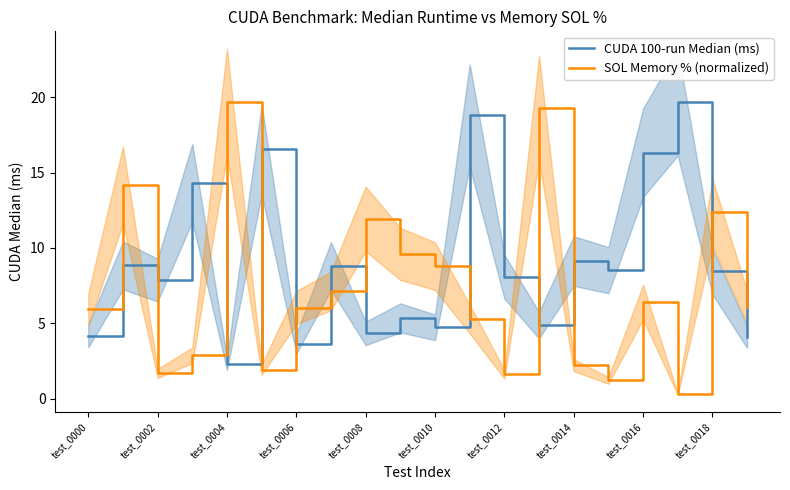

What is the approximate value of SOL Memory % (normalized) at 17?

0.3